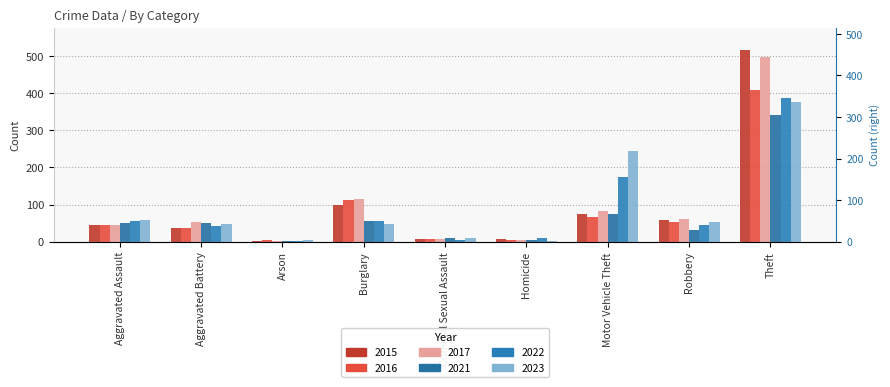

Reading left to right, extract all data points from this chart.

2015: 46	38	1	98	7	6	75	59	515
2016: 46	37	4	112	7	5	67	54	409
2017: 44	54	2	114	7	4	82	60	497
2021: 50	49	1	57	9	4	75	32	341
2022: 55	42	3	56	5	9	175	46	388
2023: 59	47	4	48	11	2	243	53	377